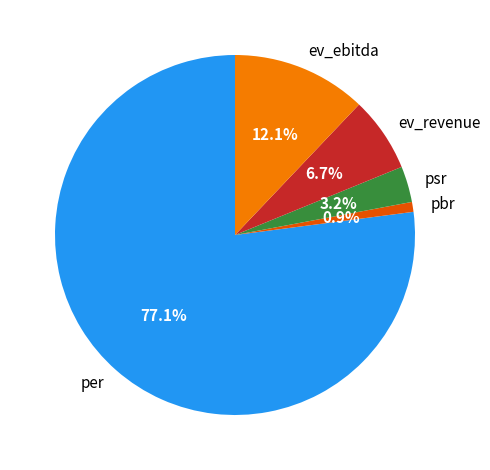

To the nearest percent, what is the combined percentage of ev_ebitda and pbr?

13%